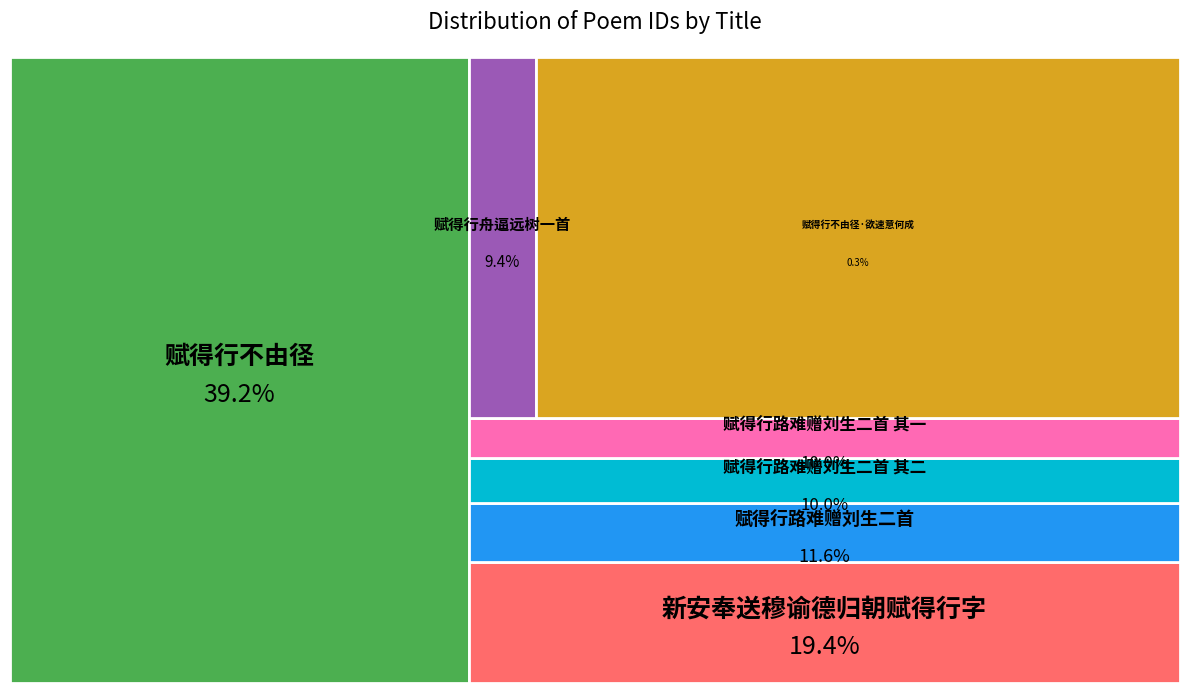

What is the ratio of the value at 赋得行路难赠刘生二首 其二 to the value at 赋得行不由径?

0.3